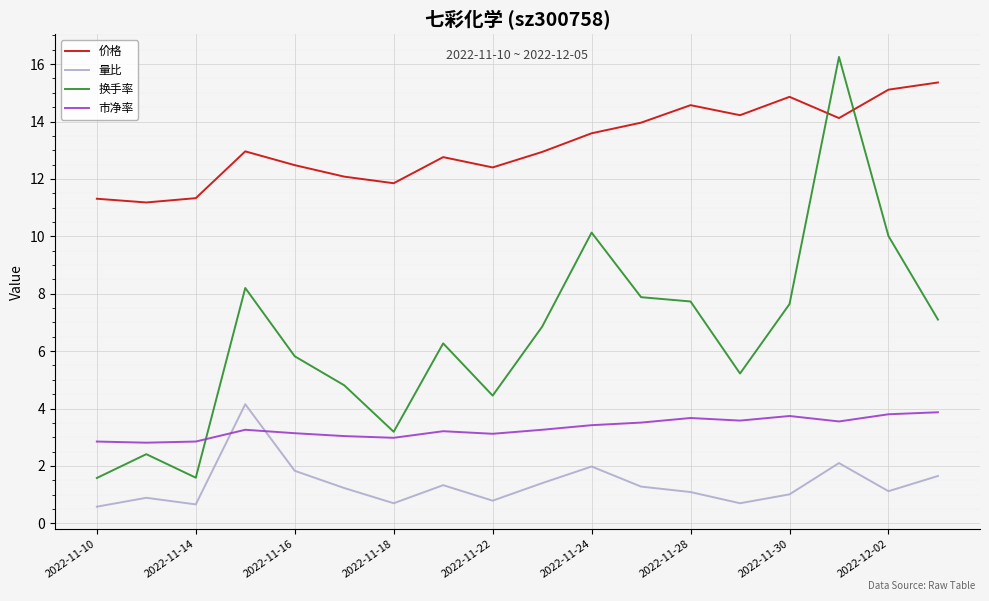

List the series in order of their overall mean, highest first.

价格, 换手率, 市净率, 量比